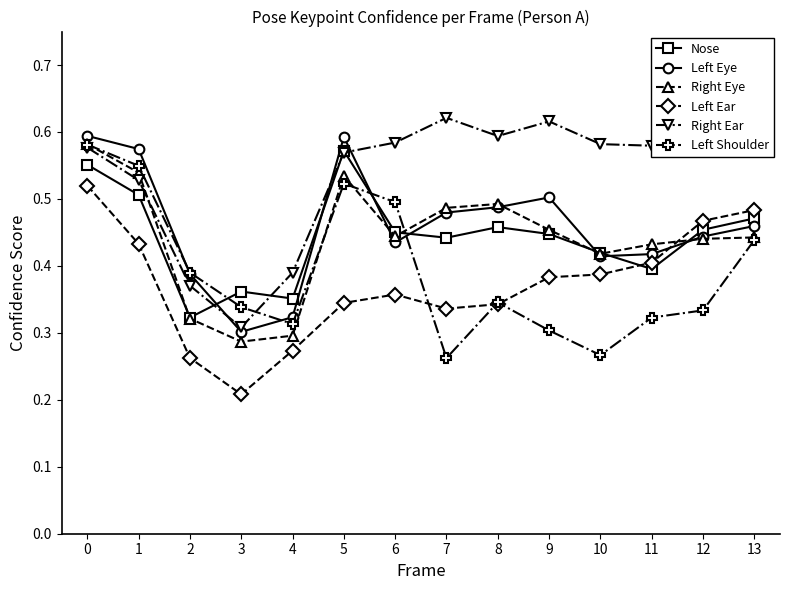

Which category has the lowest value in the Right Ear series?

3